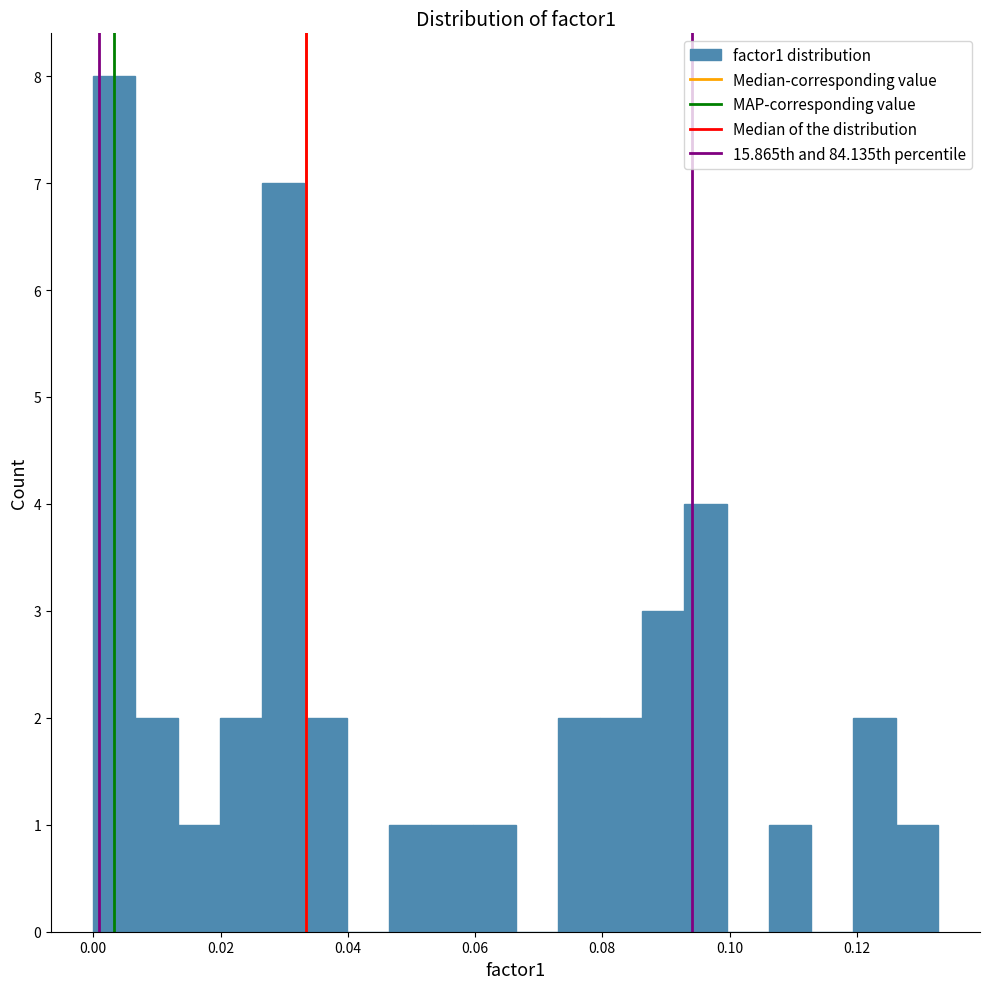

Read against the x-axis, roughly where is the centre of the tallest bar?

0.004